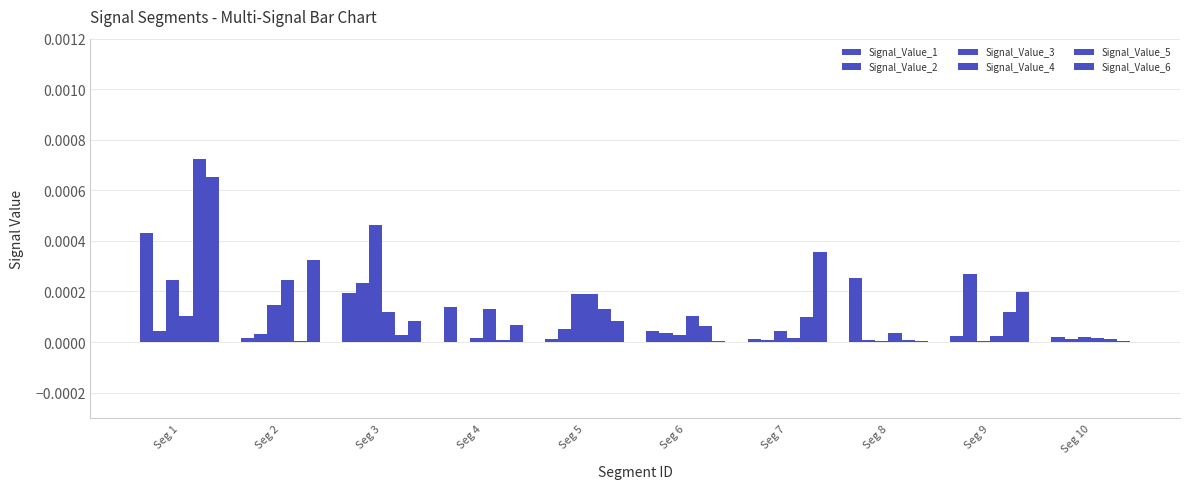

Are the bars horizontal?

No